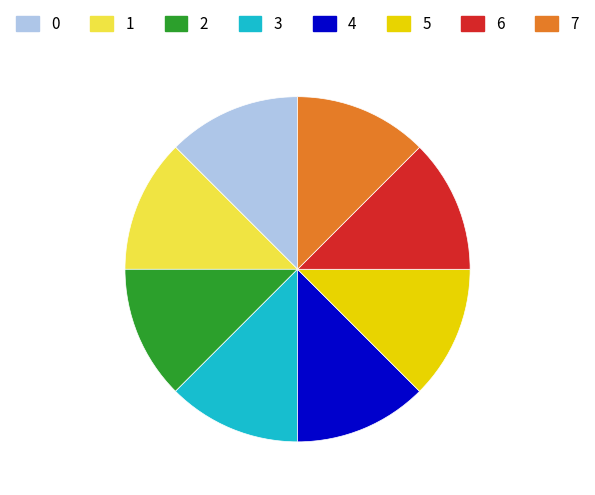

Is the sum of 4 and 2 greater than half?

No